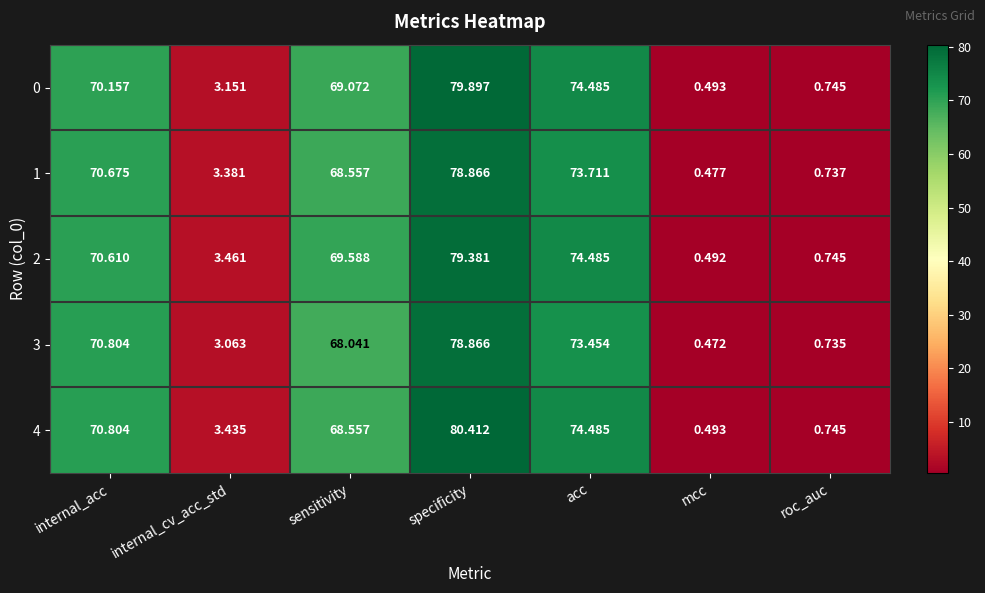

At which label is 2 closest to 39?

sensitivity